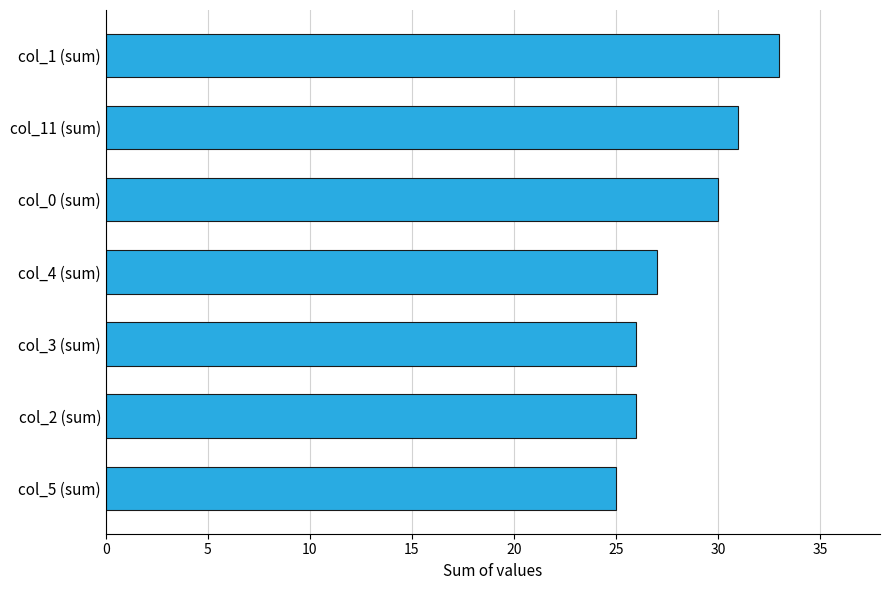

Between col_0 (sum) and col_1 (sum), which is larger?

col_1 (sum)